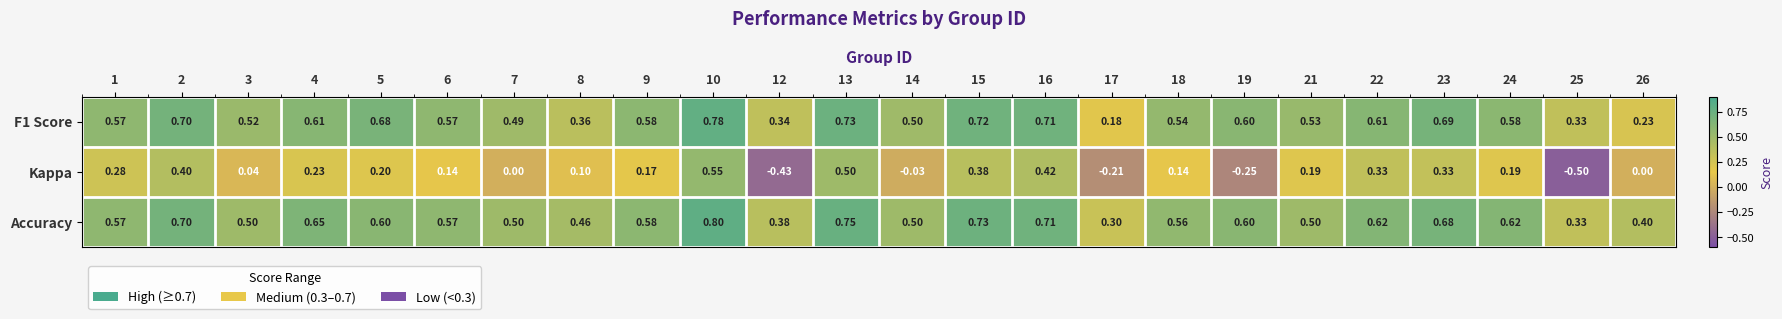

Which series has the largest total across all categories?

Accuracy